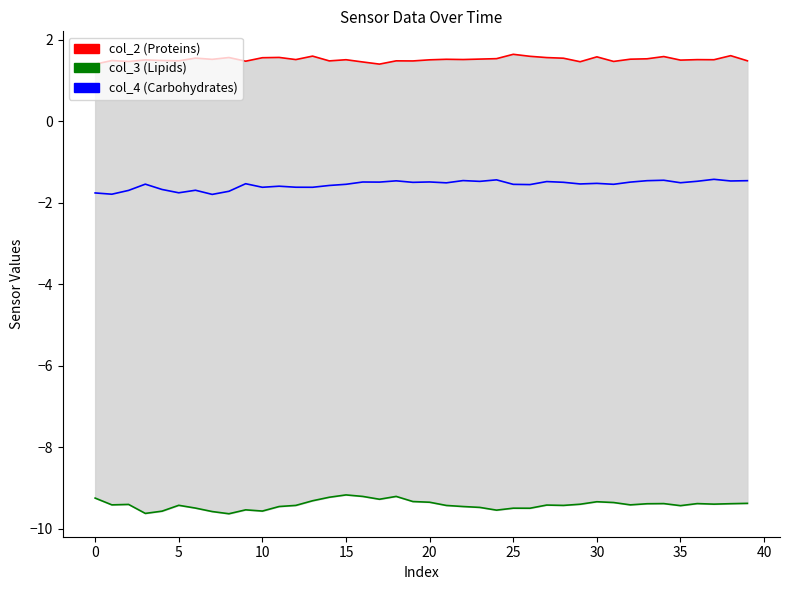

True or false: col_2 and col_4 cross at least once.

False